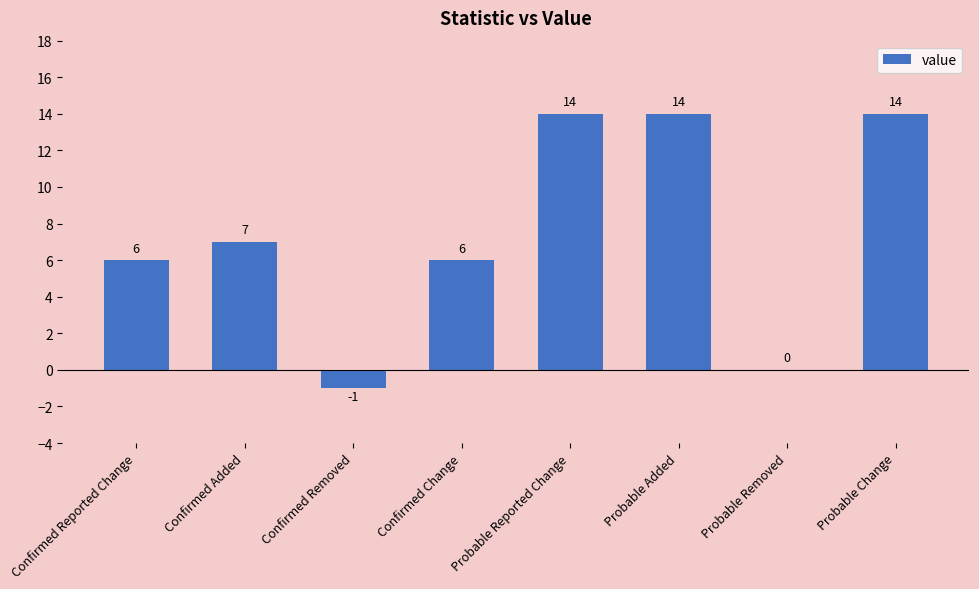

Reading left to right, what are all the values shown in this chart?

6	7	-1	6	14	14	0	14